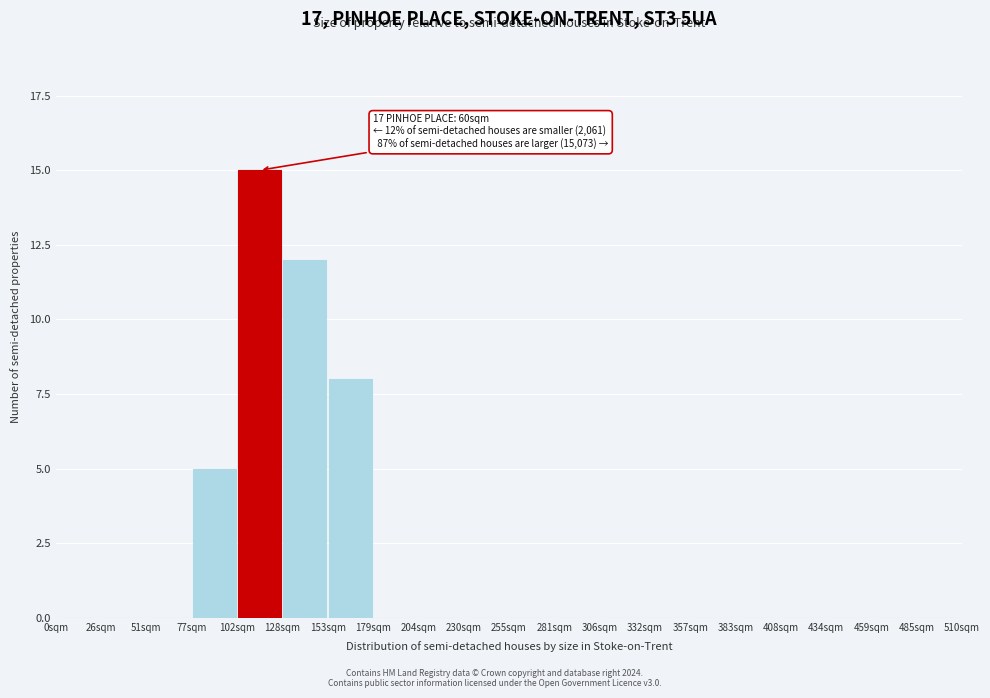

Over which range of the x-axis is the bar tallest?

102.0 to 127.5